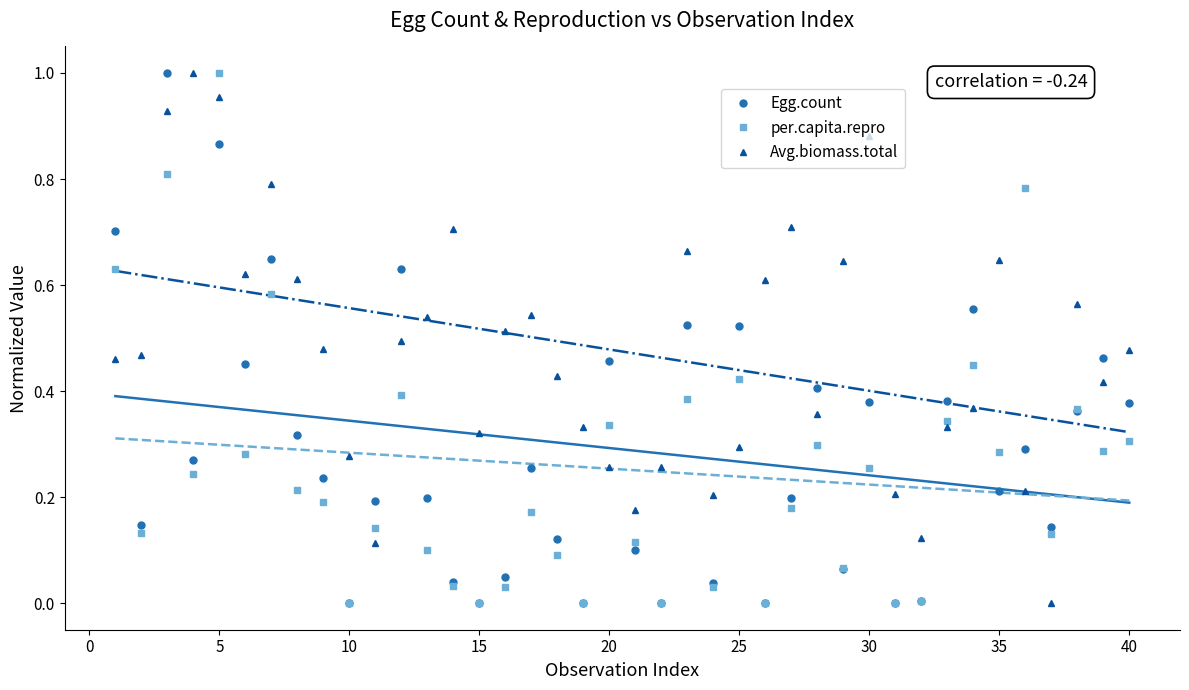

After their last crossing, which series has the higher values: Avg.biomass.total or Egg.count?

Avg.biomass.total